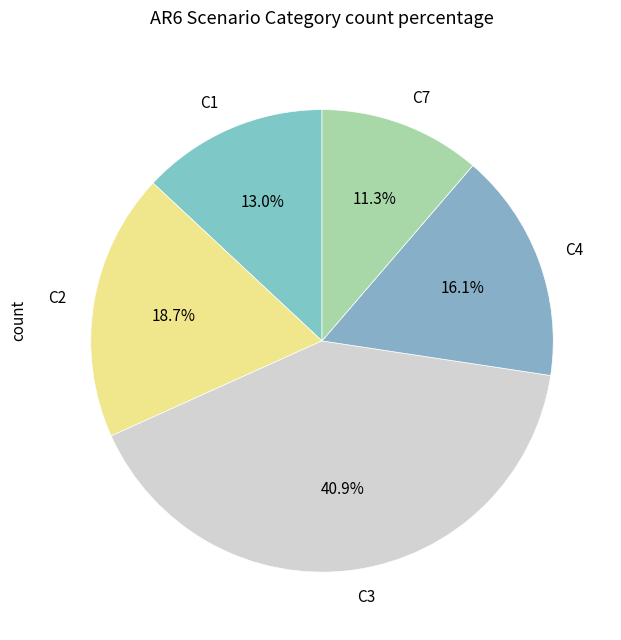

Is C3 the majority of the pie?

No